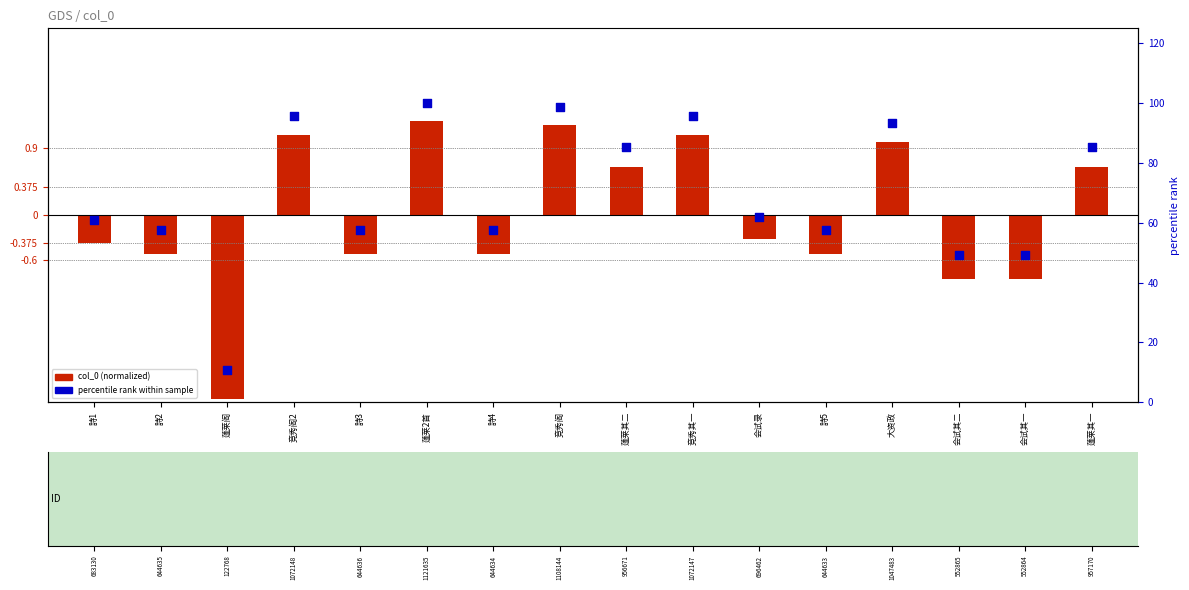

Which series contains the highest Y value?

percentile rank